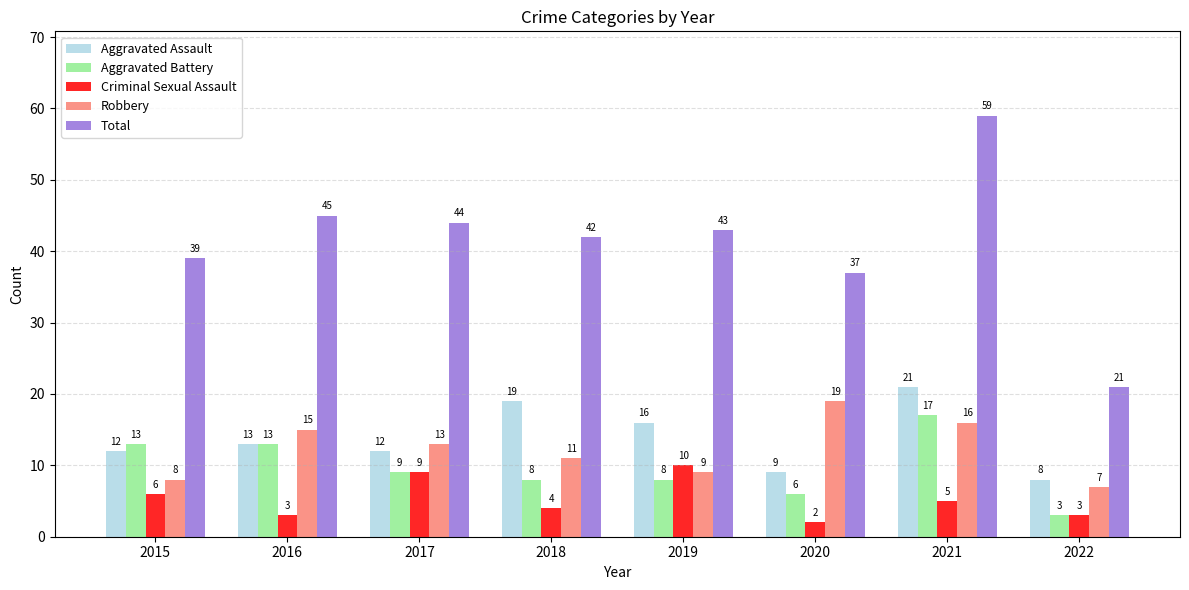

What is the minimum value for Aggravated Assault?

8